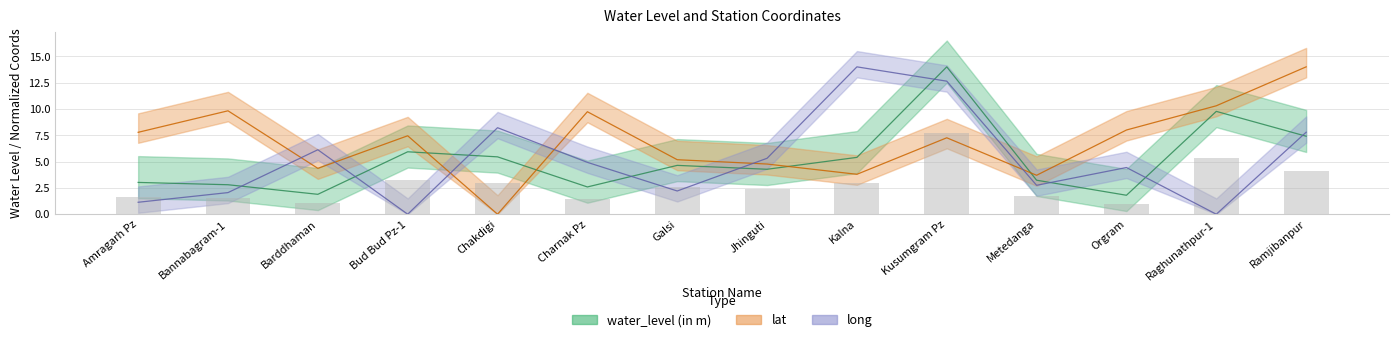

What is the sum of the long values at Amragarh Pz and Jhinguti?

6.4